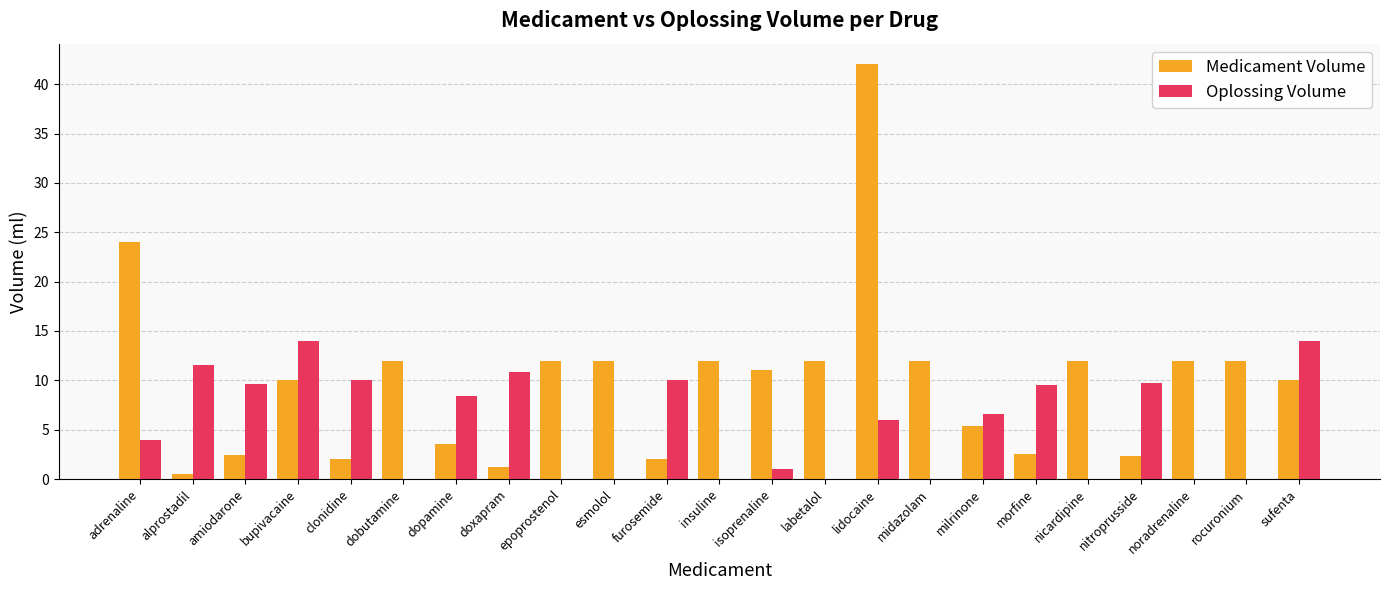

How many distinct data groups are displayed?

2